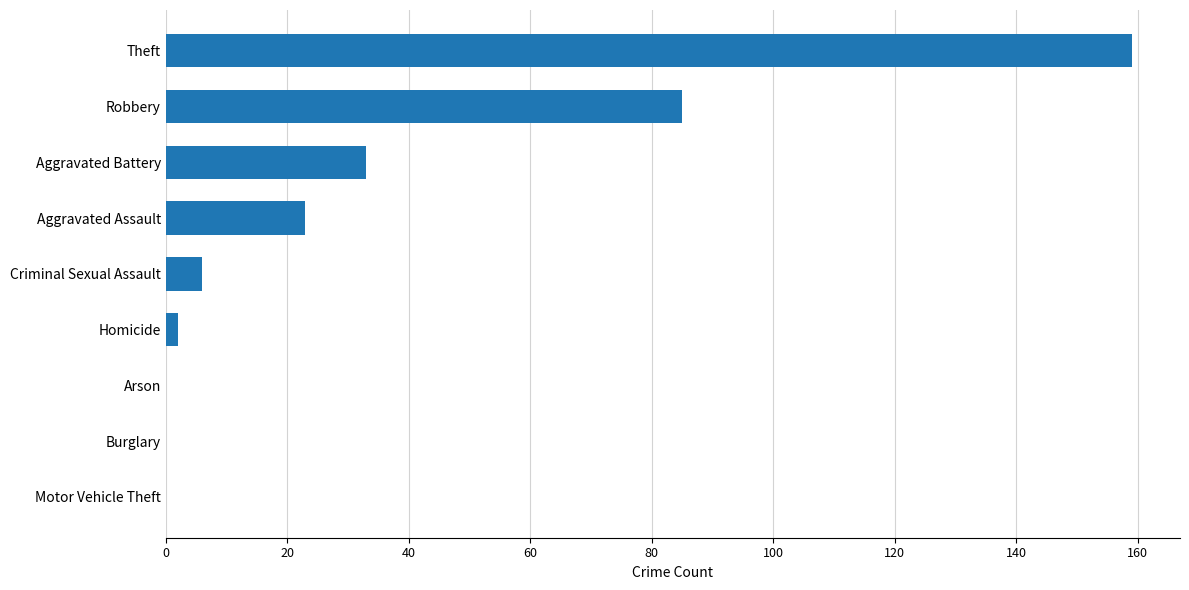

What is the sum of all values?

308